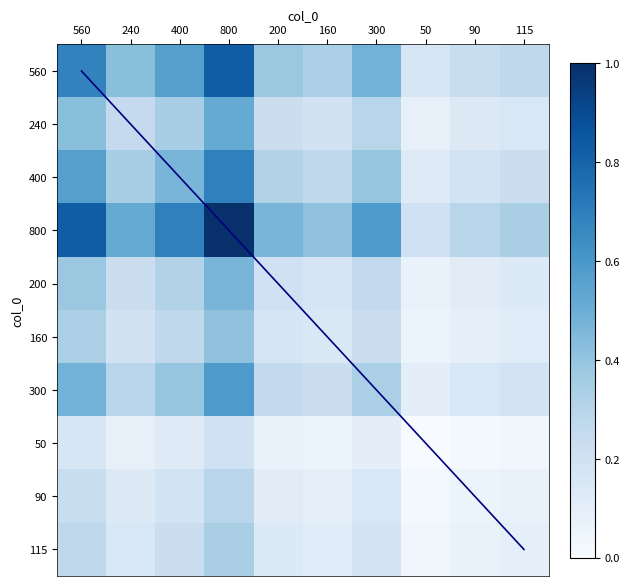

What is the difference between the highest and lowest values at 90?

0.3